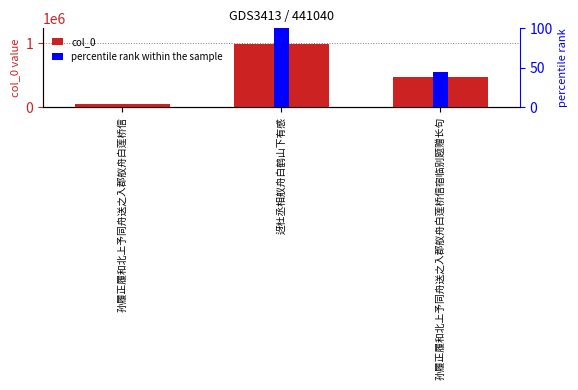

The percentile rank within the sample series shows 44.9 at 孙履正履和北上予同舟送之入郡舣舟白莲桥信宿临别题赠长句. True or false?

True